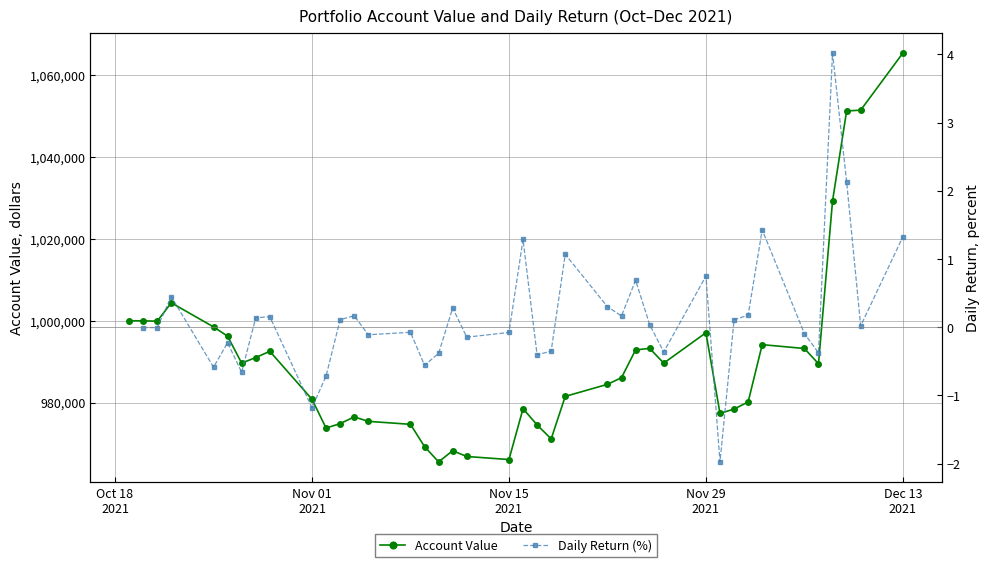

True or false: Account Value has more than 2 interior local peaks.

True